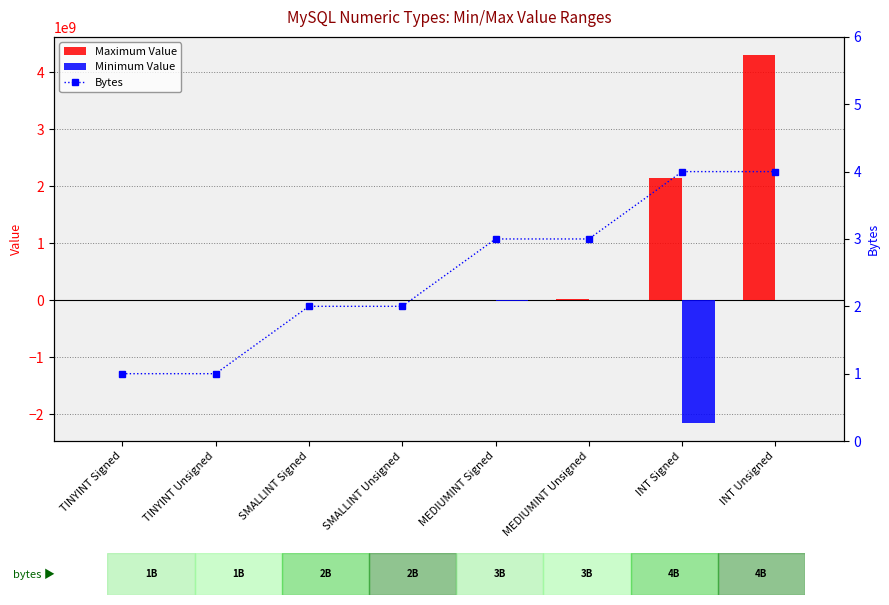

What are all the series names shown in the legend?

Maximum Value, Minimum Value, Bytes